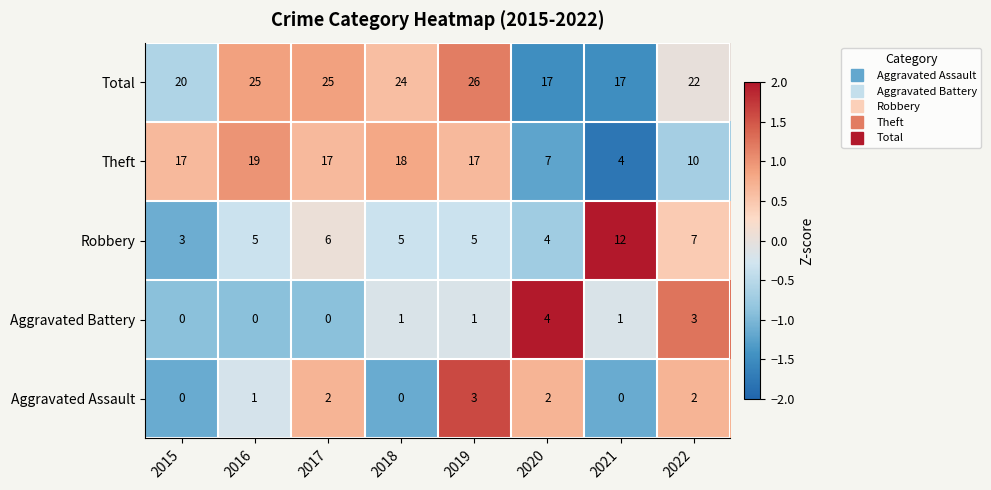

Which category has the lowest value in the Robbery series?

2015